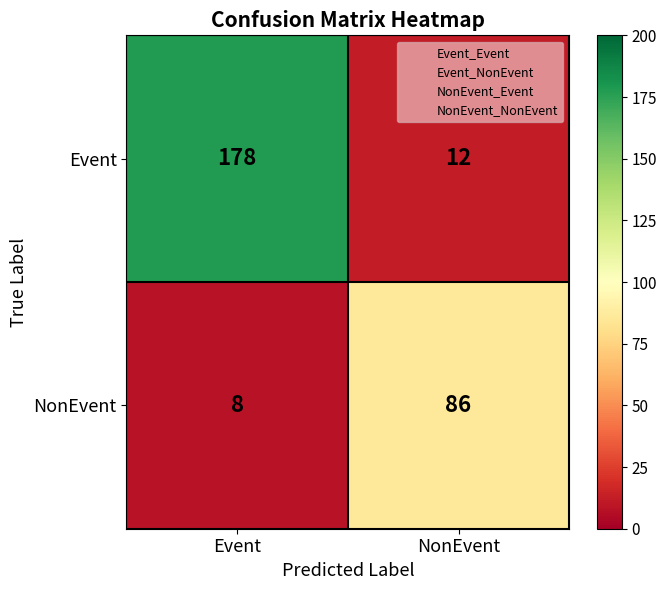

Which series changed the most between Event and NonEvent?

Event